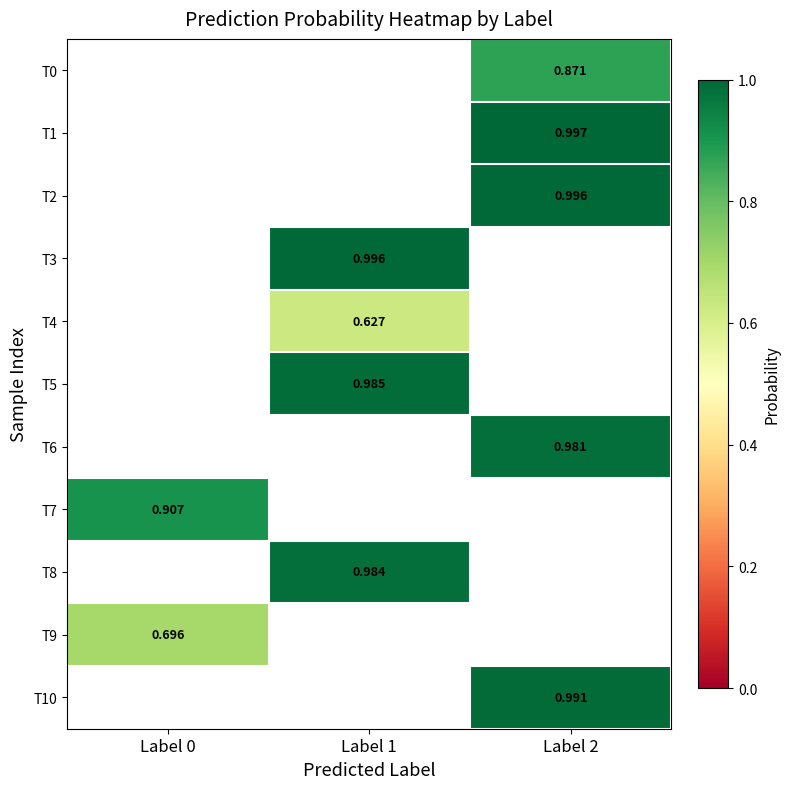

What is the greatest value displayed?

1.0